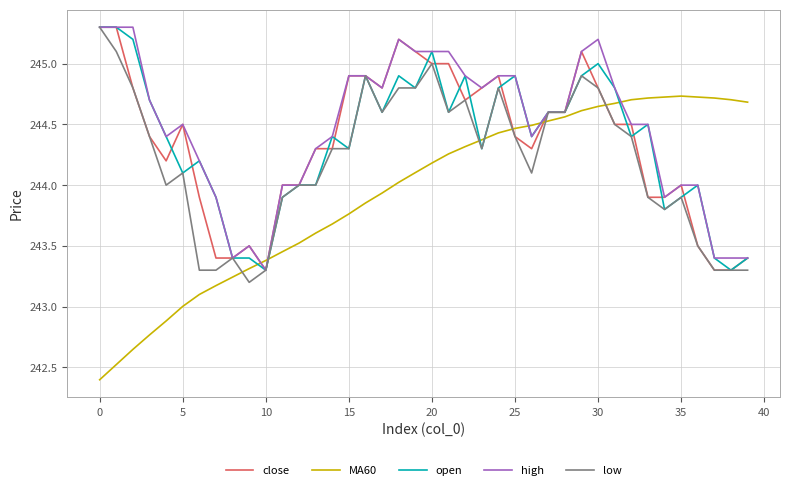

Which series has the widest spread of values?

MA60